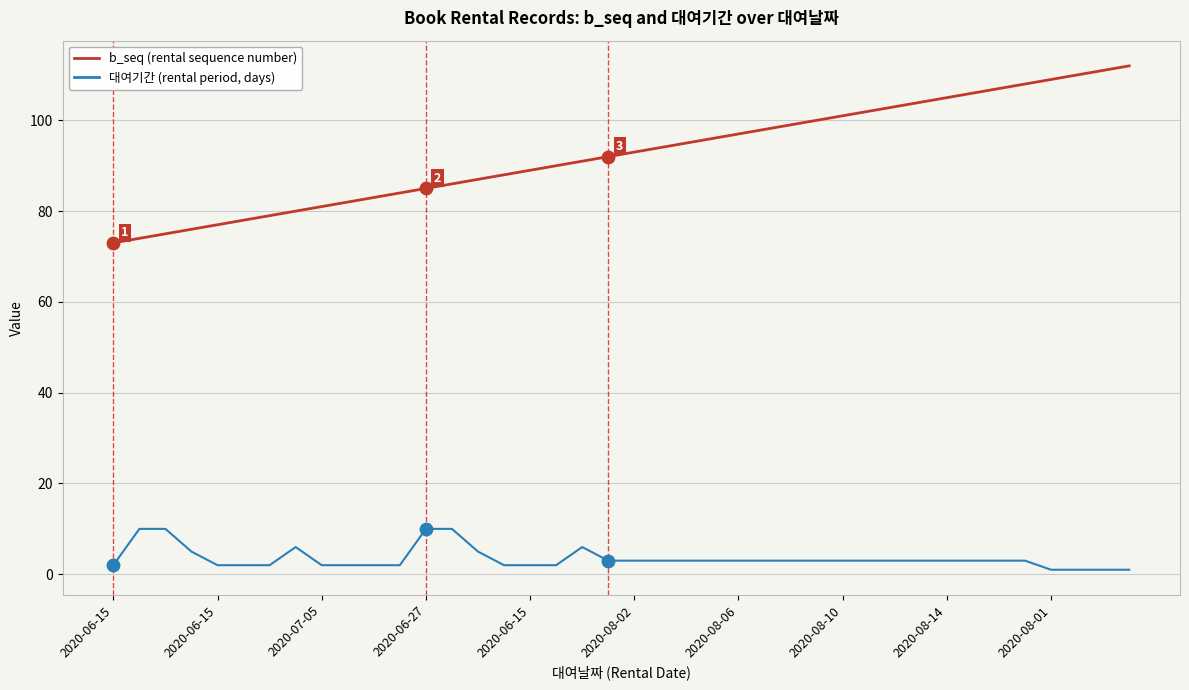

What is the maximum value shown in the chart?

112